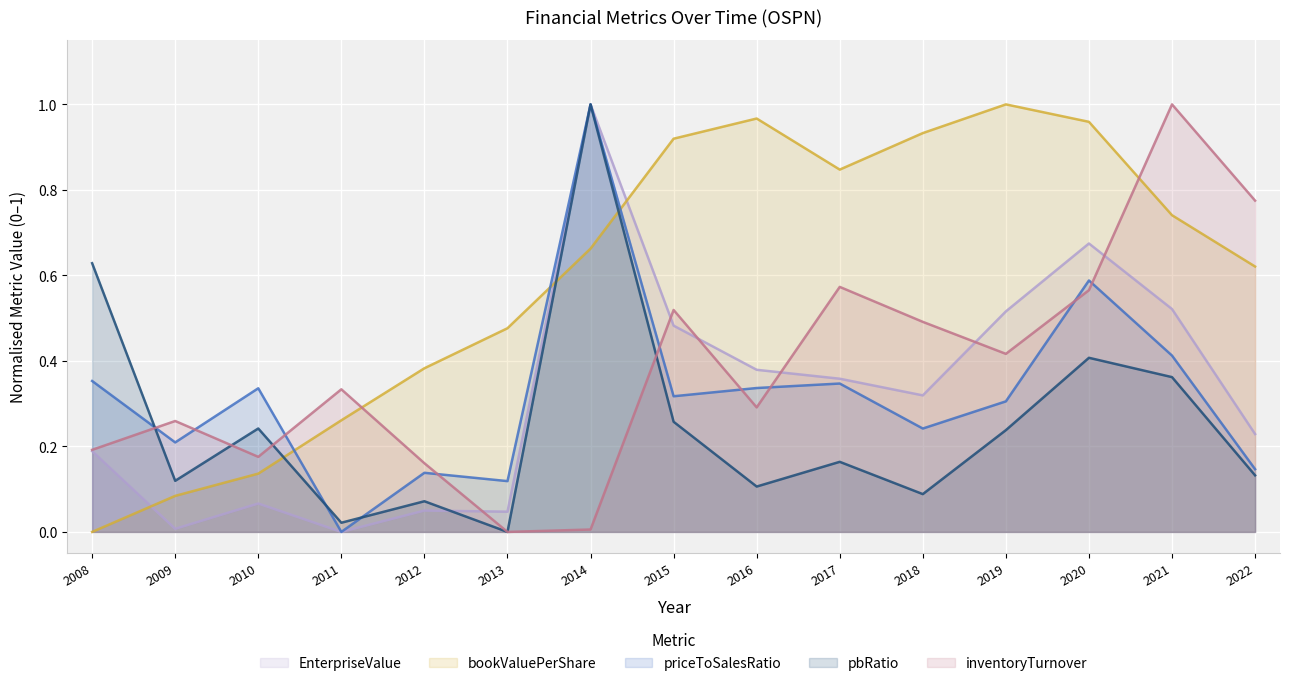

True or false: bookValuePerShare has more than 1 interior local peaks.

True